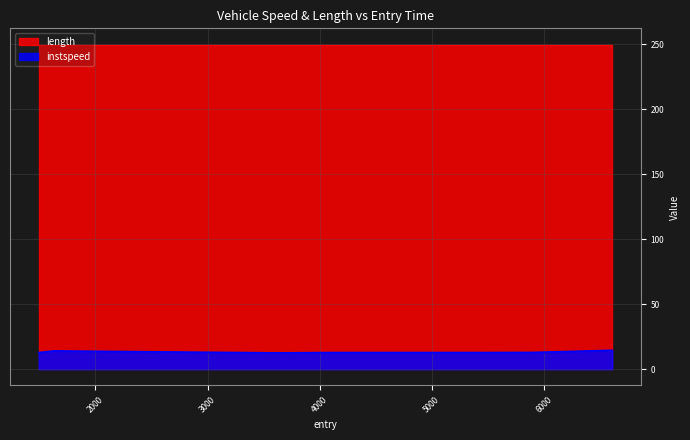

What is the highest value of the instspeed series?

14.6